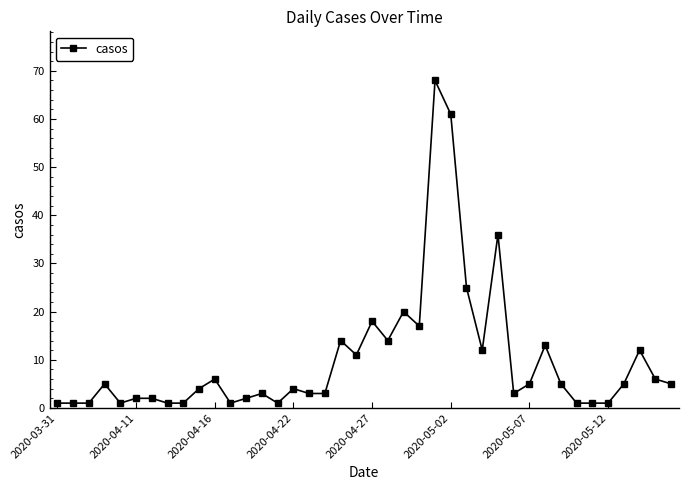

How many data points are less than 5?

20